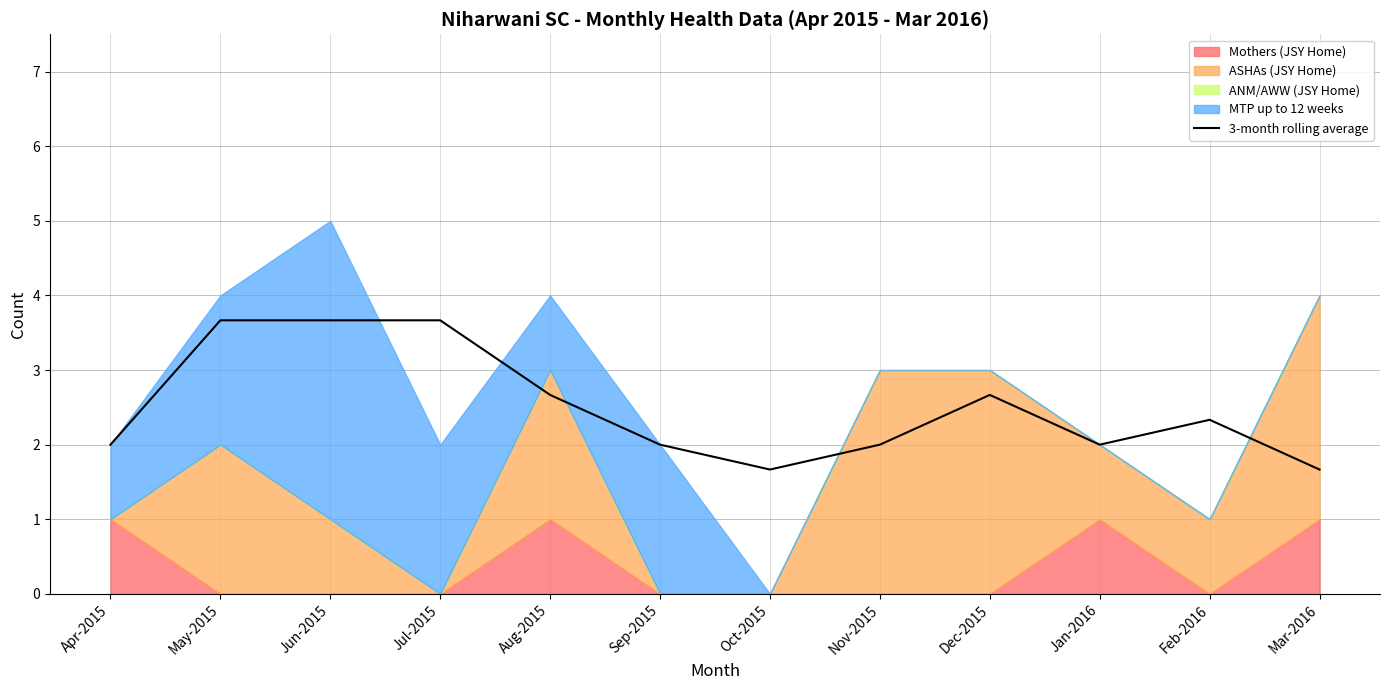

List the labels in order of value, largest first.

May-2015, Jun-2015, Jul-2015, Aug-2015, Dec-2015, Feb-2016, Apr-2015, Sep-2015, Nov-2015, Jan-2016, Oct-2015, Mar-2016